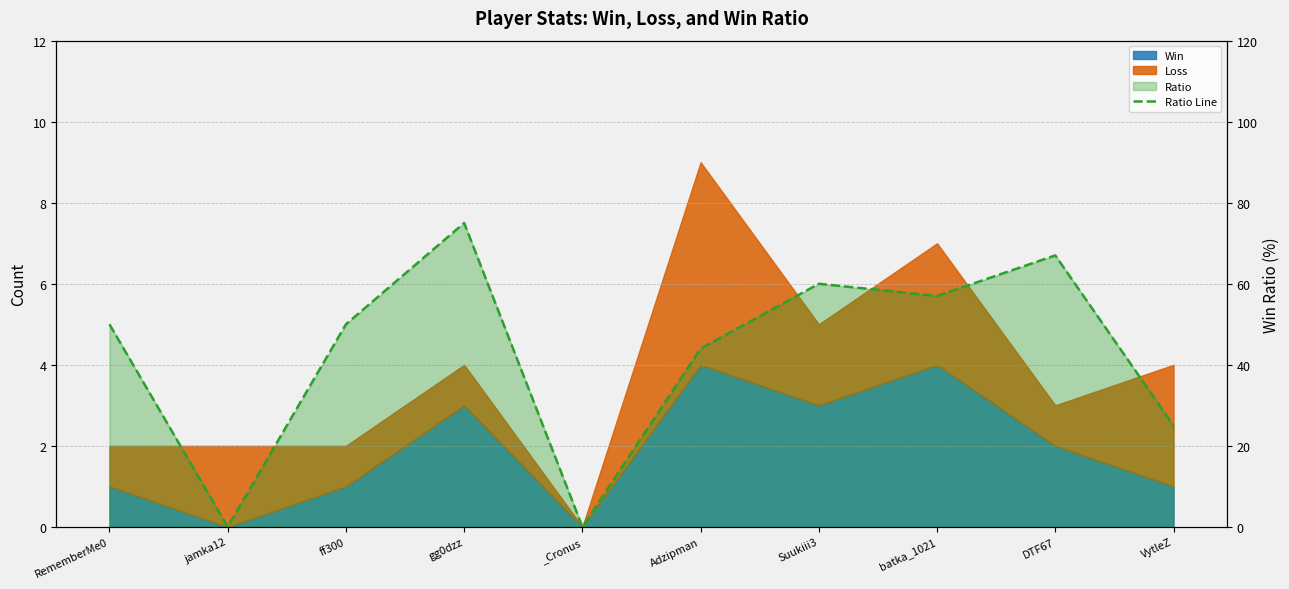

What is the greatest value displayed?

75